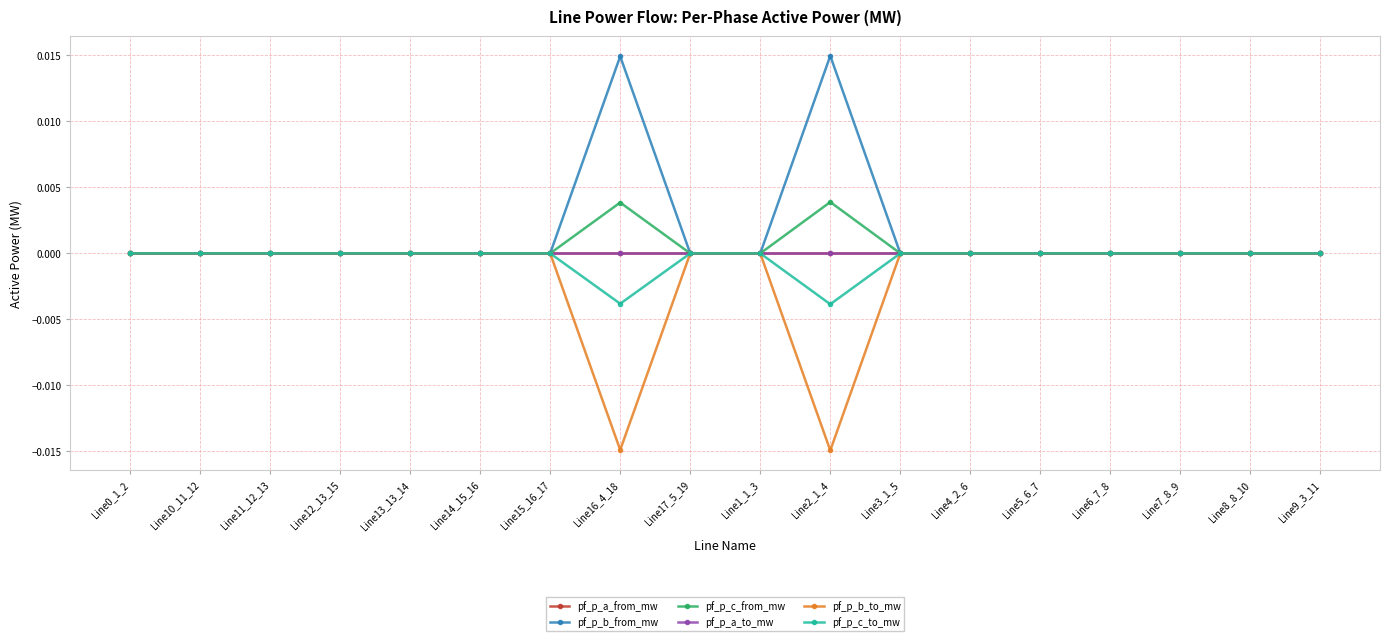

Does the chart have visible grid lines?

Yes